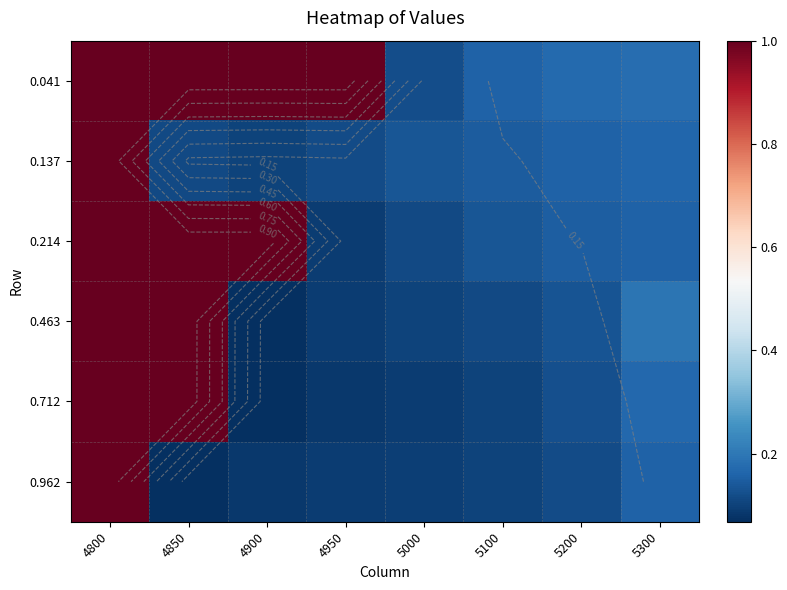

What is the smallest value displayed?

0.1